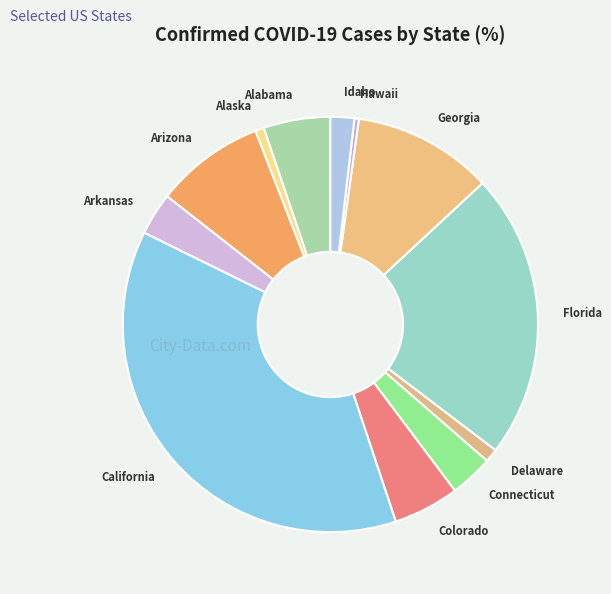

Which category has the biggest portion of the pie?

California